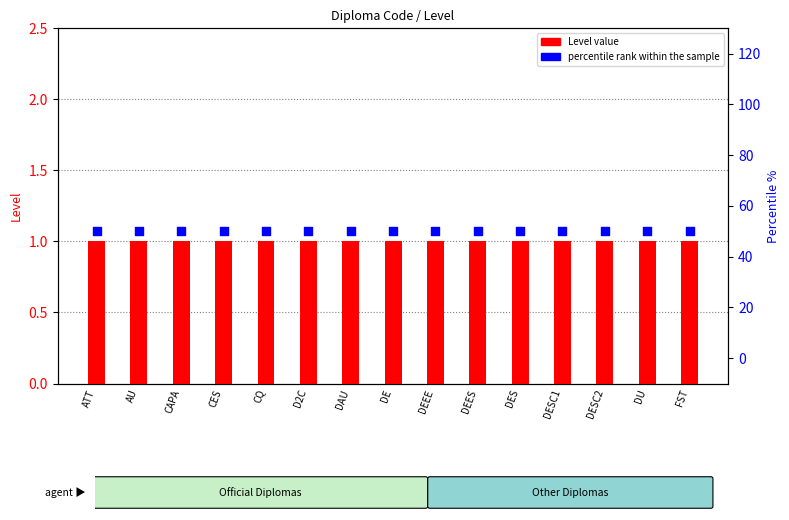

What is the total value across all series at CQ?

51